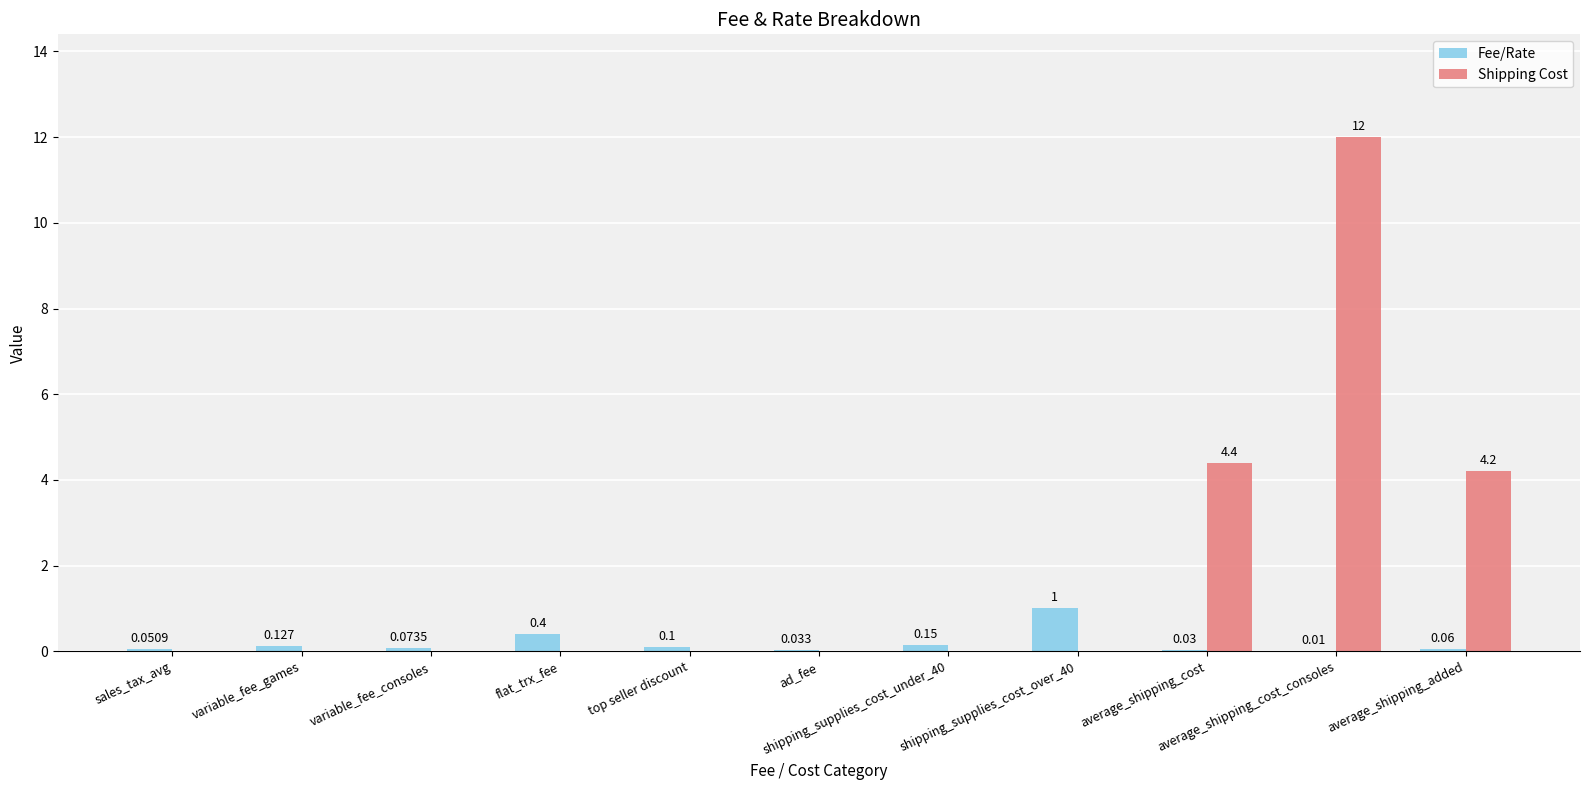

Which series has the largest total across all categories?

Shipping Cost